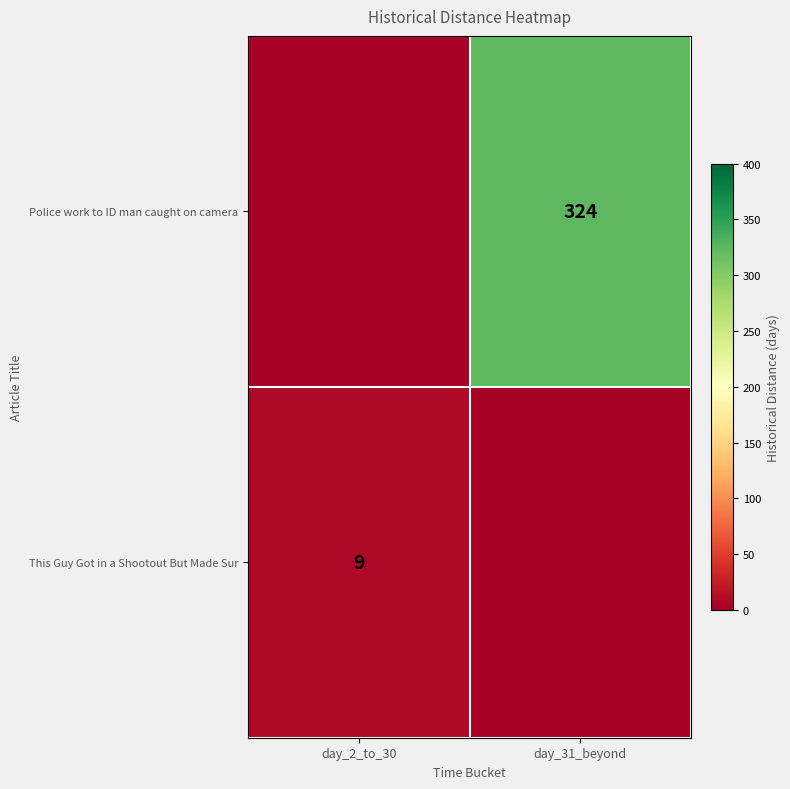

What is the total value across all series at day_31_beyond?

324